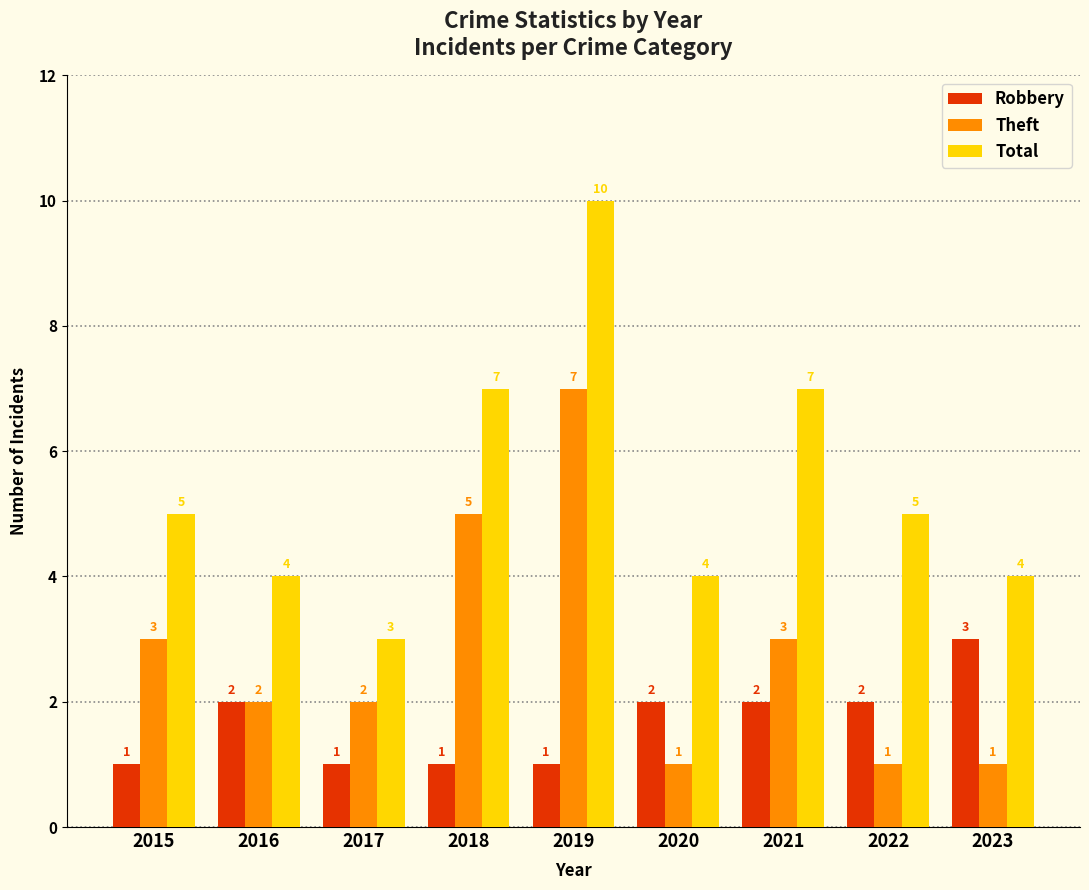

What is the maximum value for Robbery?

3